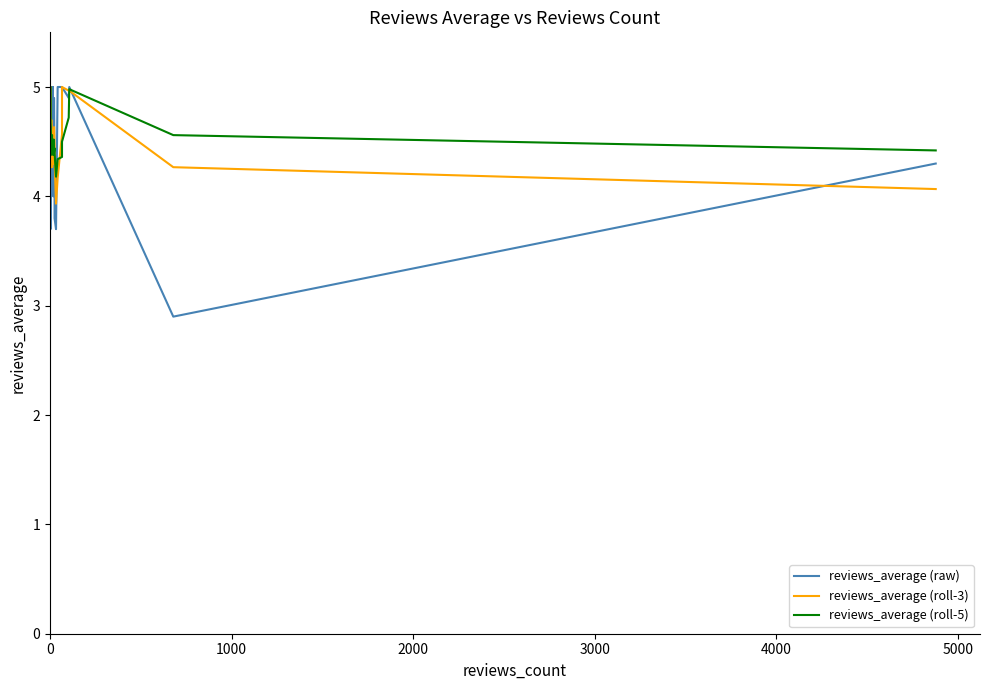

How many lines are shown in the chart?

3